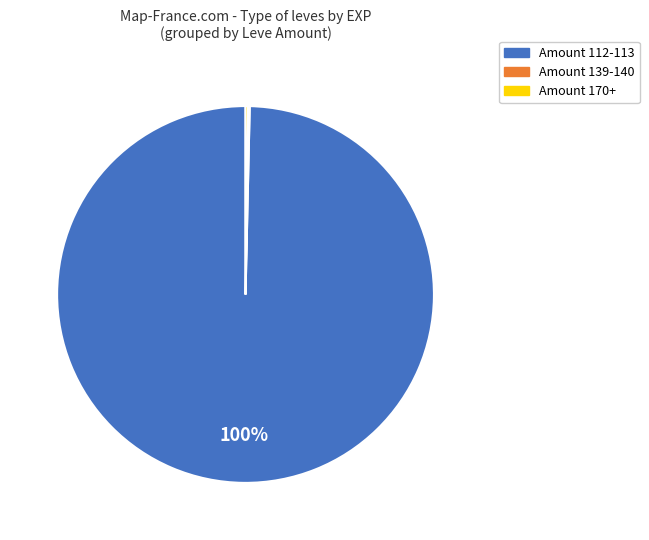

To the nearest percent, what is the average slice percentage?

33%